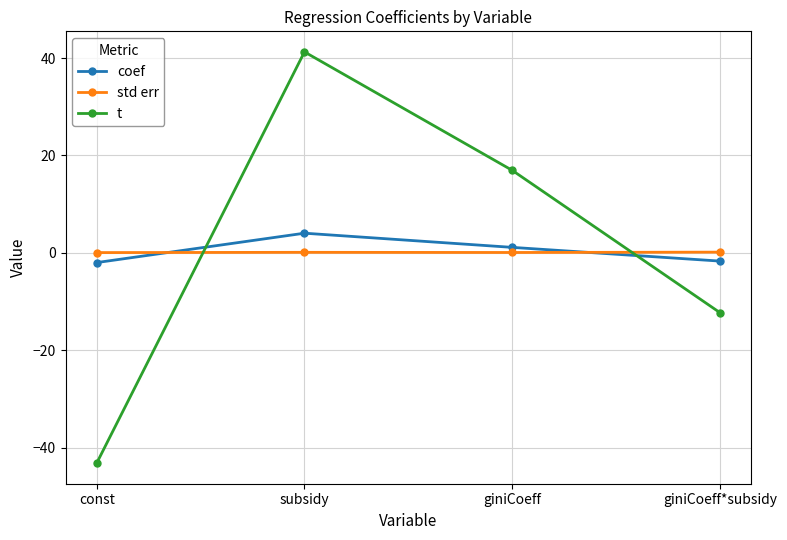

The t series shows -19.4 at giniCoeff*subsidy. True or false?

False